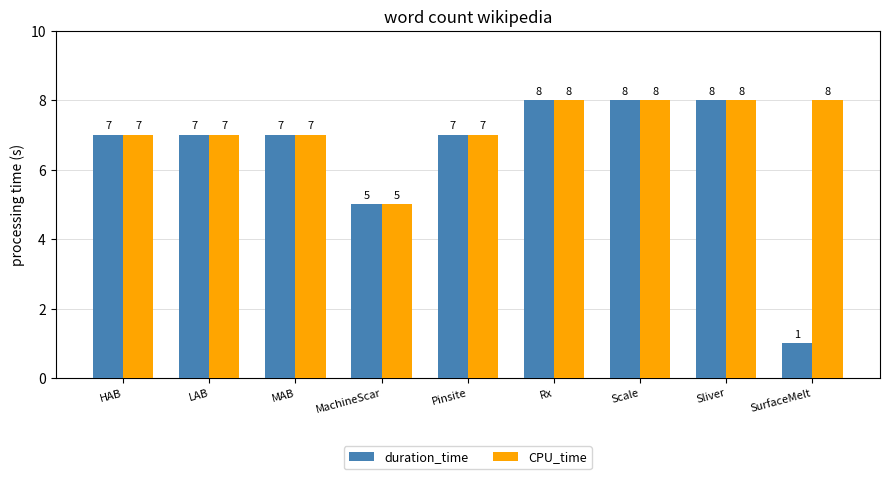

Which label corresponds to the smallest value in the chart?

SurfaceMelt